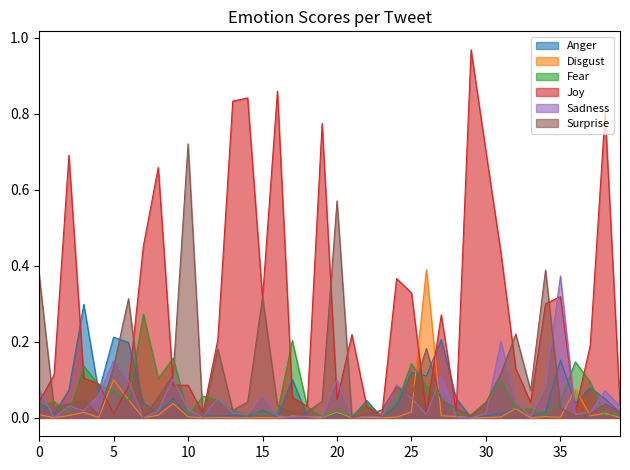

The value of Fear at 35 is 0.1. True or false?

False